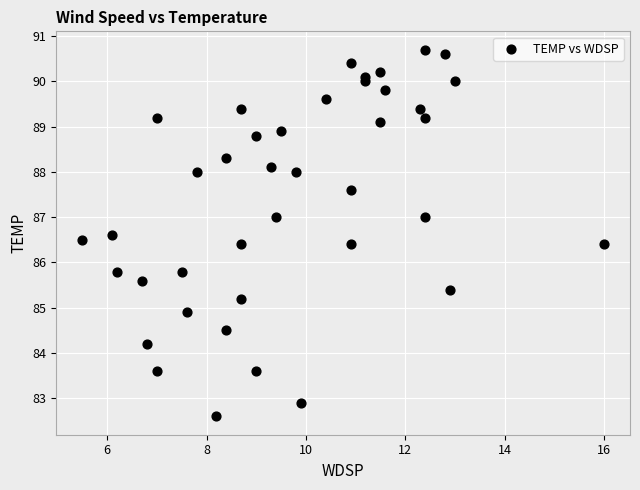

What is the range of X values (max minus min)?

10.5